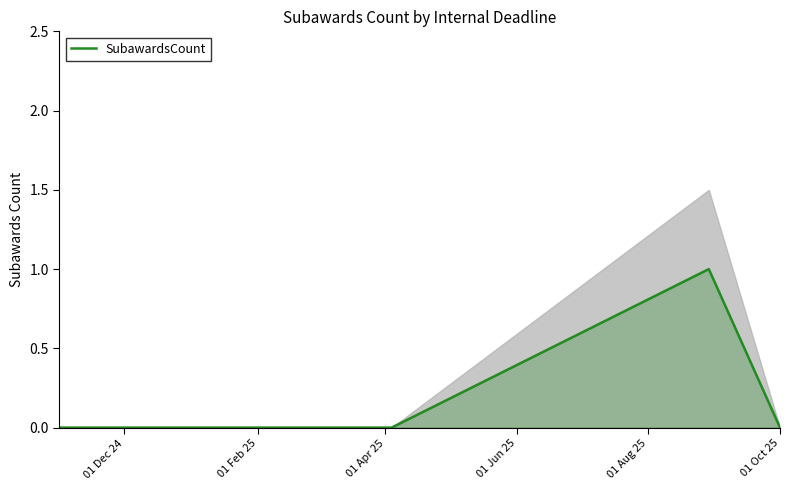

Reading right to left, extract all data points from this chart.

0	1	0	0	0